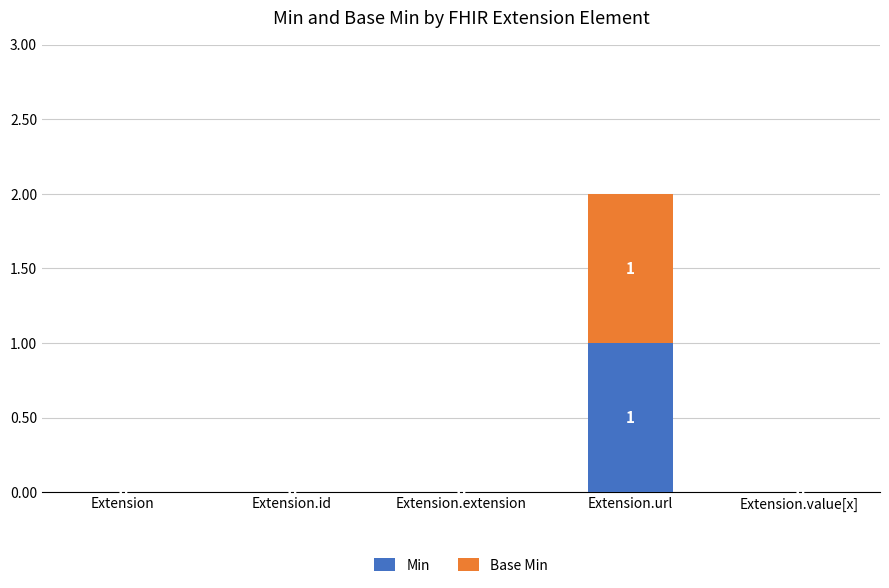

Are the bars horizontal?

No